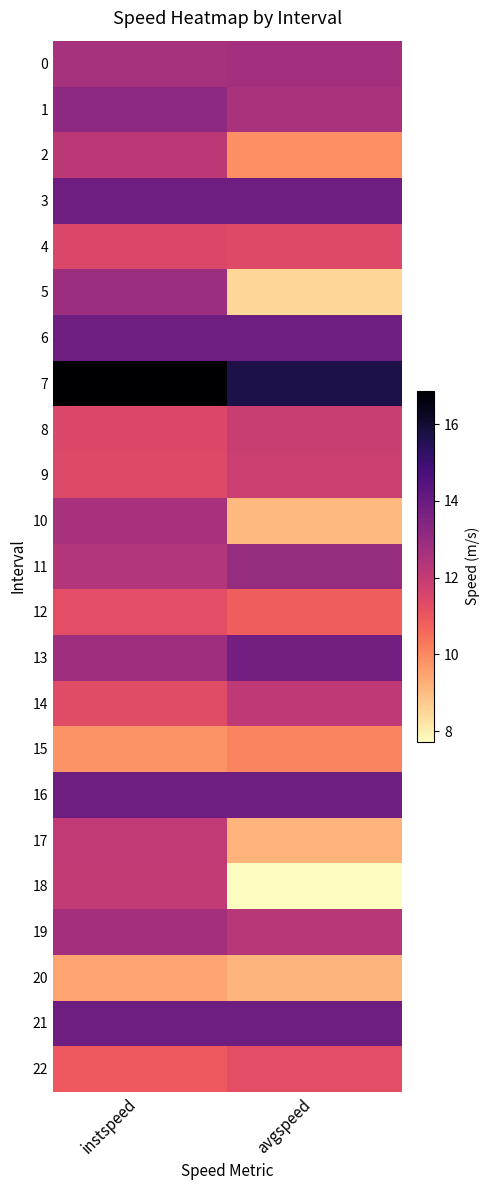

At avgspeed, list the series in order from largest to smallest.

7, 3, 6, 16, 21, 13, 11, 0, 1, 19, 14, 8, 9, 4, 22, 12, 15, 2, 17, 20, 10, 5, 18